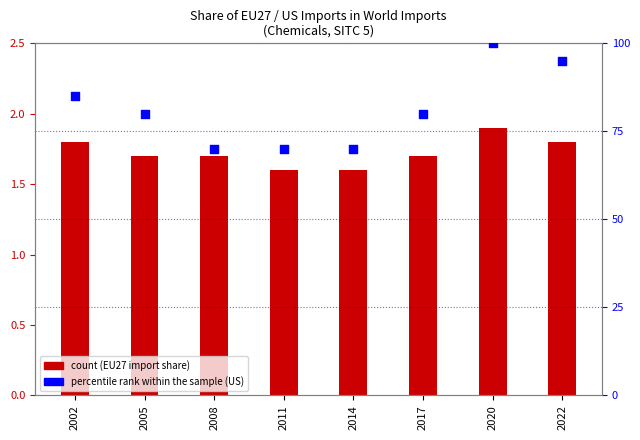

Which series reaches the minimum Y coordinate?

count (EU27 import share)